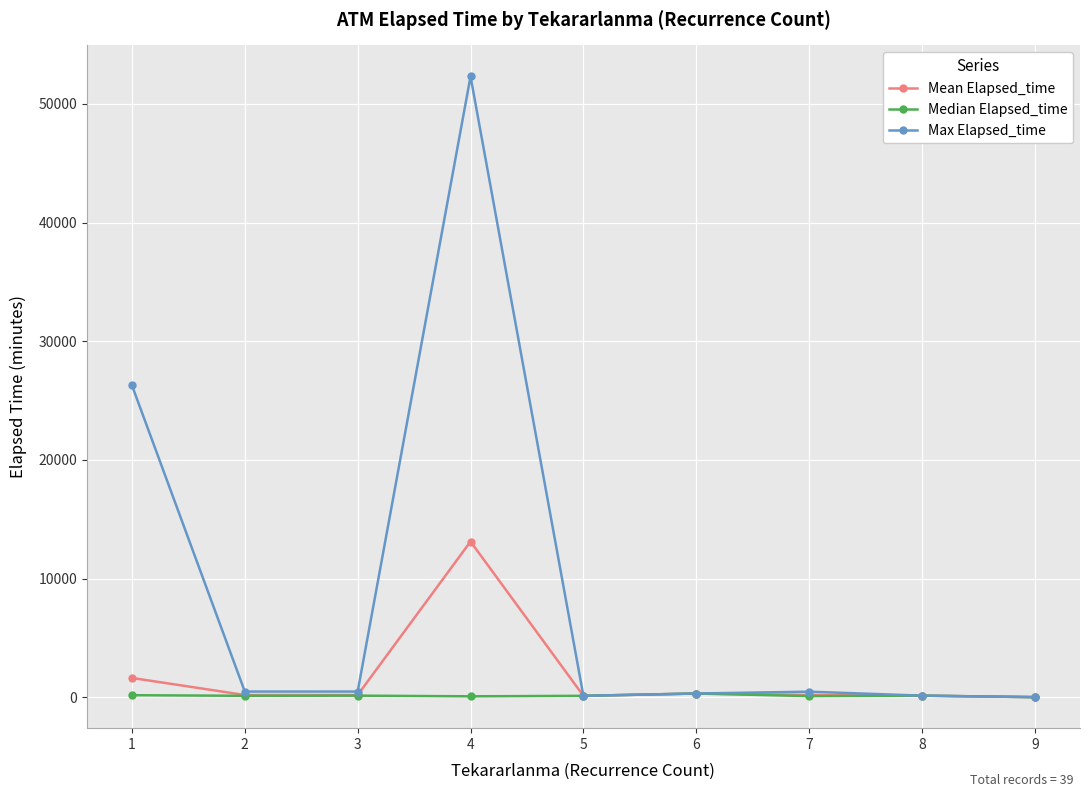

Where is the first local maximum for Max Elapsed_time?

4